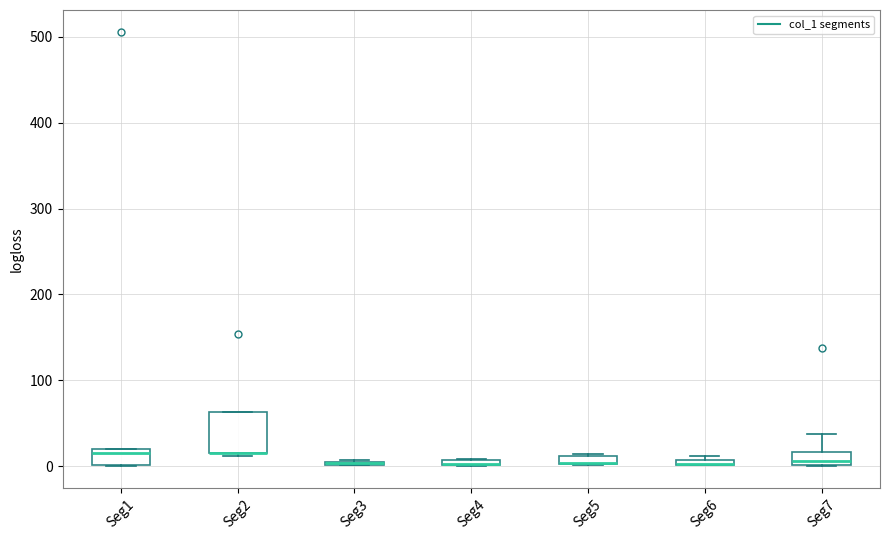

Comparing the boxes themselves (not the whiskers), which one is the tallest?

Seg2